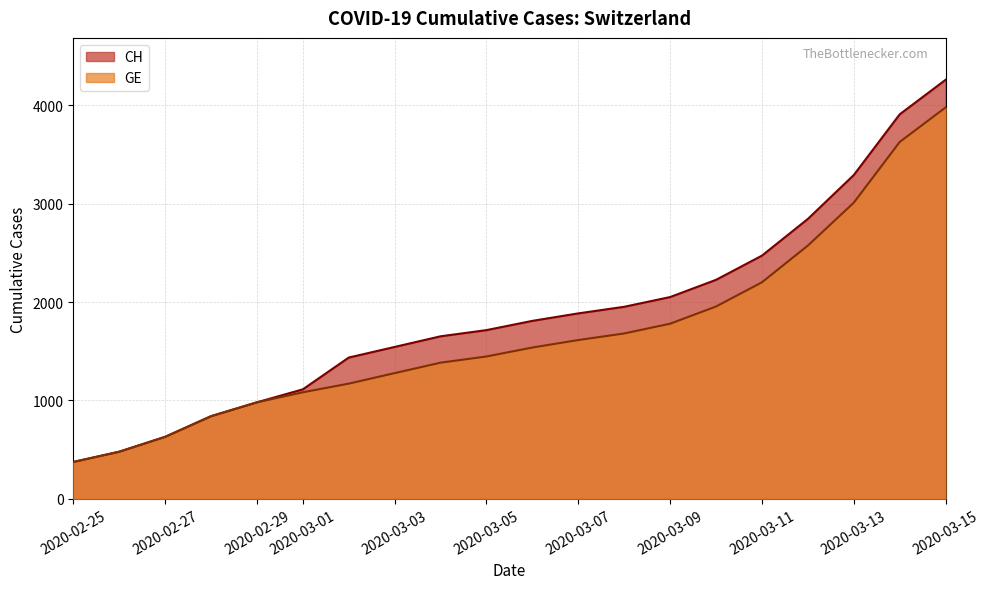

At which label is GE closest to 2176?

2020-03-11